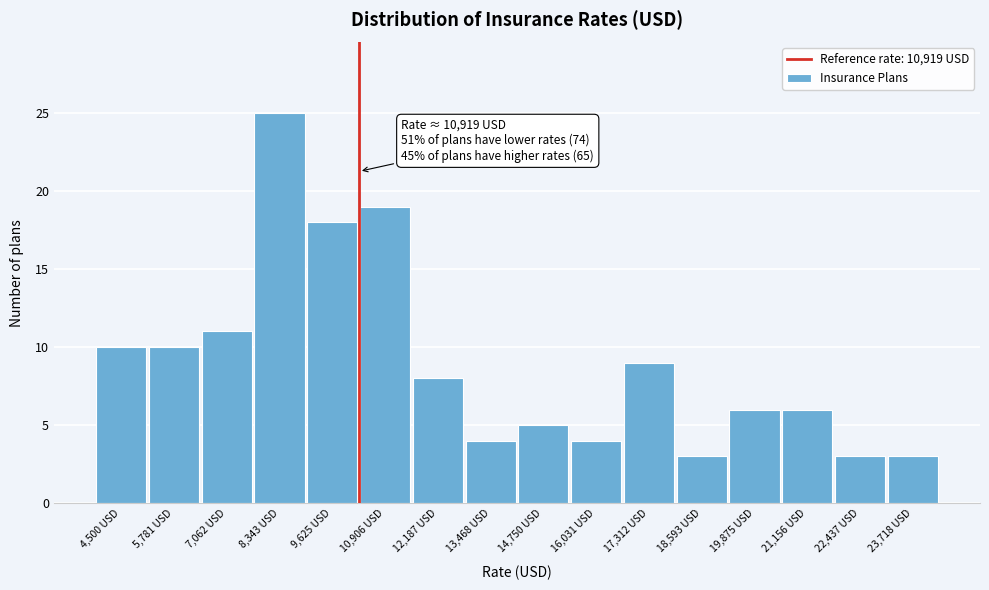

Reading left to right, what are all the values shown in this chart?

4,500 USD=10	5,781 USD=10	7,062 USD=11	8,343 USD=25	9,625 USD=18	10,906 USD=19	12,187 USD=8	13,468 USD=4	14,750 USD=5	16,031 USD=4	17,312 USD=9	18,593 USD=3	19,875 USD=6	21,156 USD=6	22,437 USD=3	23,718 USD=3